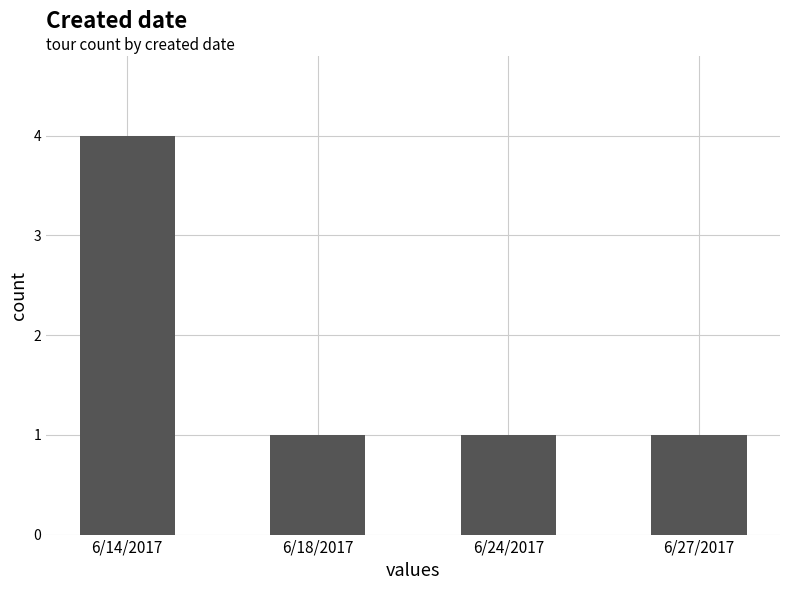

What is the ratio of the value at 6/24/2017 to the value at 6/27/2017?

1.0